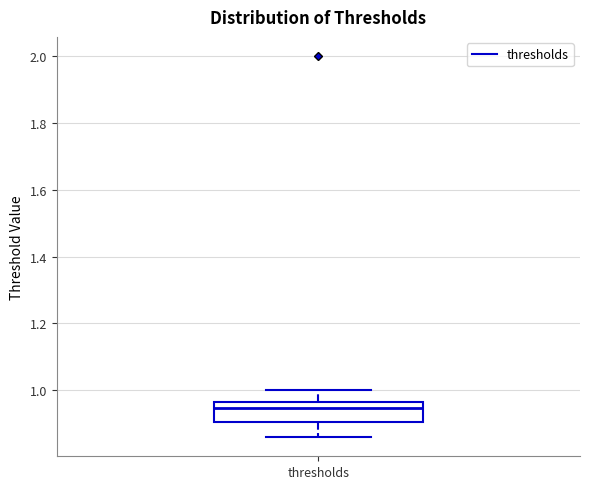

Where does the upper whisker of the box for thresholds end on the y-axis? The values are not printed on the chart, so give them approximately, as read against the axis.

1.00